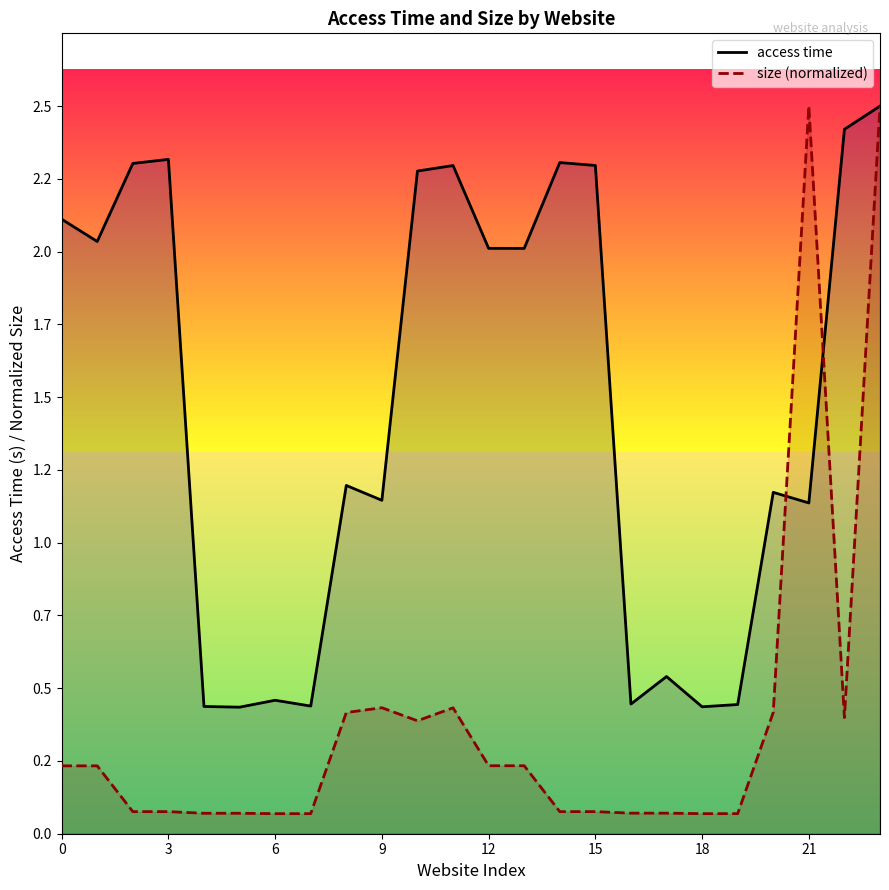

Between 18 and 15, which is larger?

15